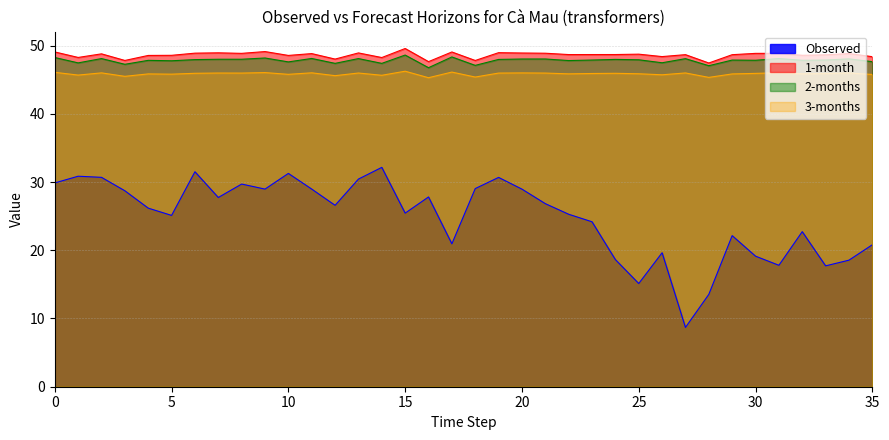

Reading right to left, extract all data points from this chart.

Observed: 20.8	18.5	17.7	22.7	17.8	19.1	22.1	13.5	8.7	19.6	15.1	18.6	24.2	25.3	26.8	29.0	30.7	29.0	20.9	27.8	25.4	32.1	30.4	26.6	29.0	31.3	29.0	29.7	27.7	31.5	25.1	26.2	28.7	30.7	30.8	29.9
1-month: 48.4	48.8	48.6	48.6	48.9	48.9	48.7	47.4	48.7	48.4	48.7	48.7	48.7	48.7	48.9	48.9	49.0	47.8	49.1	47.6	49.6	48.2	48.9	48.0	48.8	48.5	49.1	48.9	48.9	48.9	48.6	48.5	47.8	48.8	48.3	49.1
2-months: 47.6	48.0	47.9	47.8	48.1	47.8	47.9	47.0	48.1	47.5	47.9	48.0	47.9	47.8	48.0	48.0	48.0	47.1	48.3	46.8	48.6	47.4	48.1	47.4	48.1	47.6	48.2	48.0	48.0	47.9	47.8	47.8	47.2	48.1	47.5	48.2
3-months: 45.8	46.0	45.9	45.9	46.0	45.9	45.8	45.3	46.0	45.7	45.9	45.9	45.9	45.9	46.0	46.0	46.0	45.4	46.1	45.3	46.2	45.6	46.0	45.6	46.0	45.8	46.0	46.0	46.0	45.9	45.8	45.8	45.5	46.0	45.7	46.1